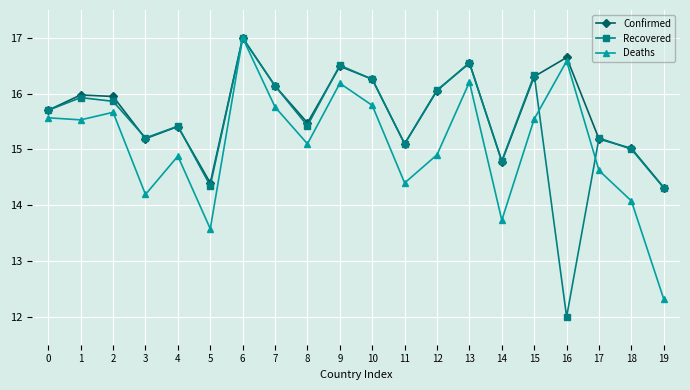

How many data points does each series have?

20